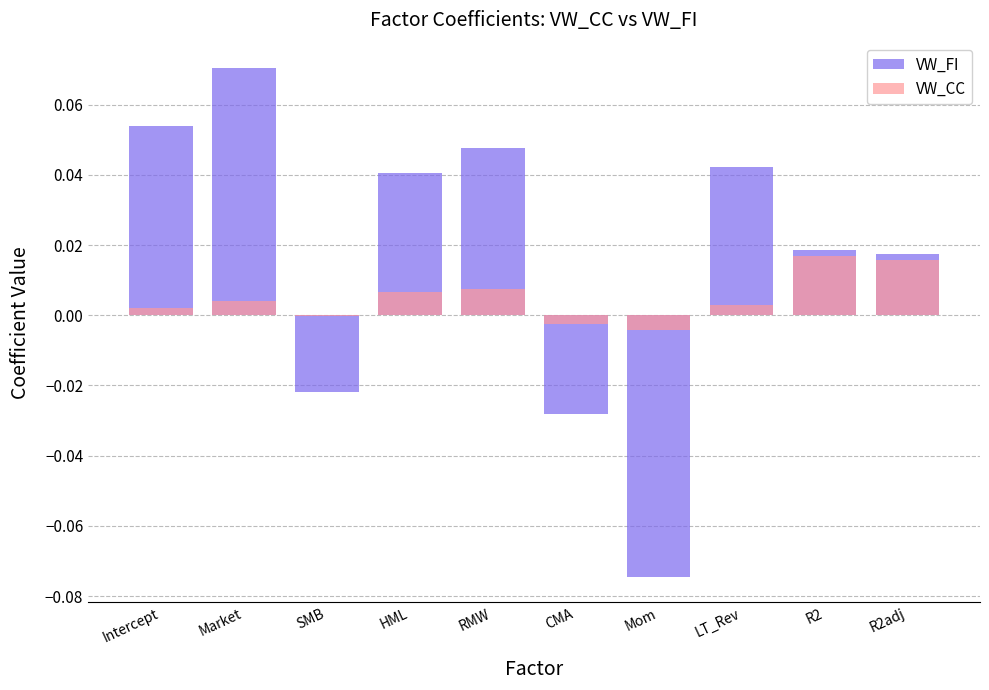

What position from the right is RMW?

6